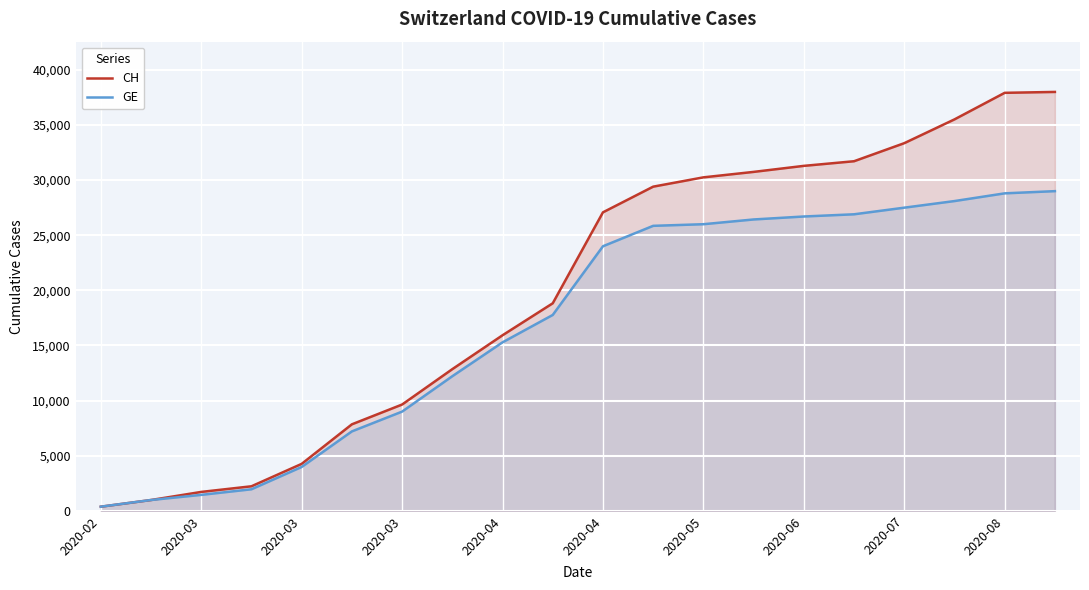

What is the sum of the CH values at 17 and 13?

66255